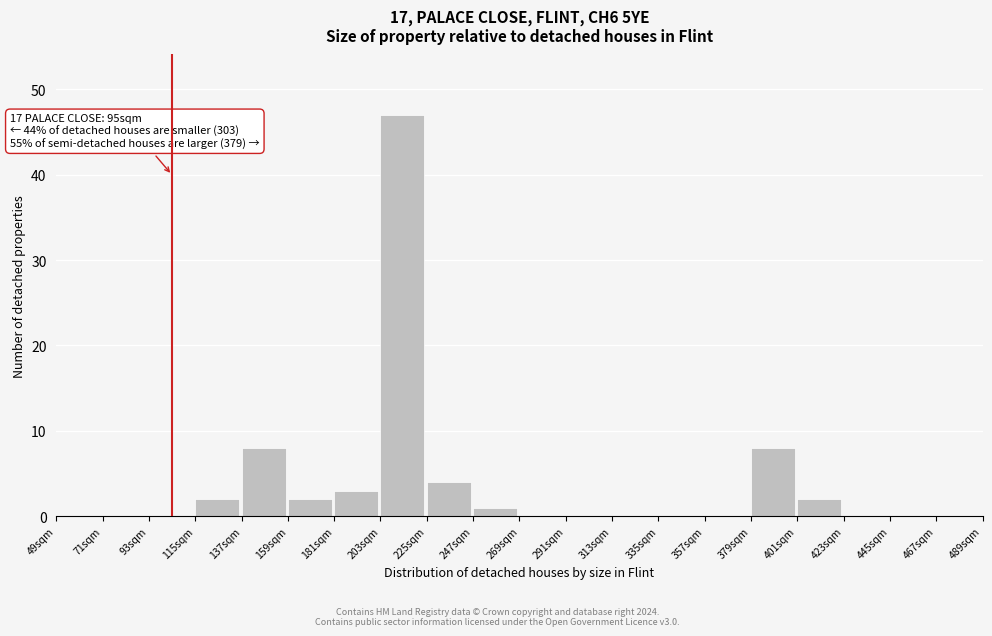

Which range on the x-axis has the tallest bar?

203 to 225